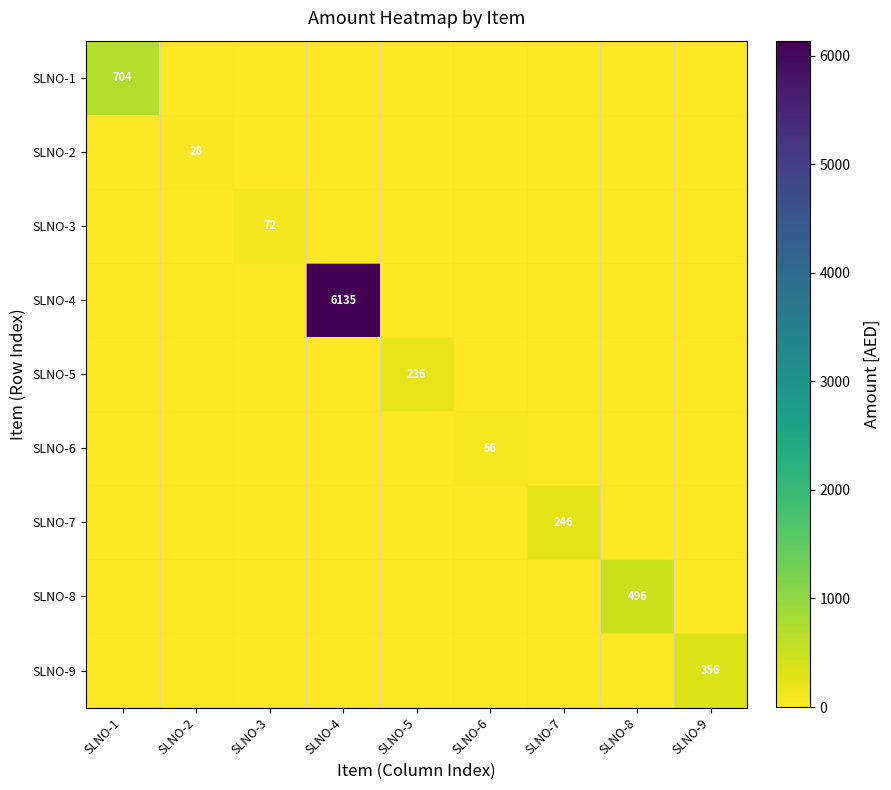

At which category does the chart reach its minimum across all series?

SLNO-2